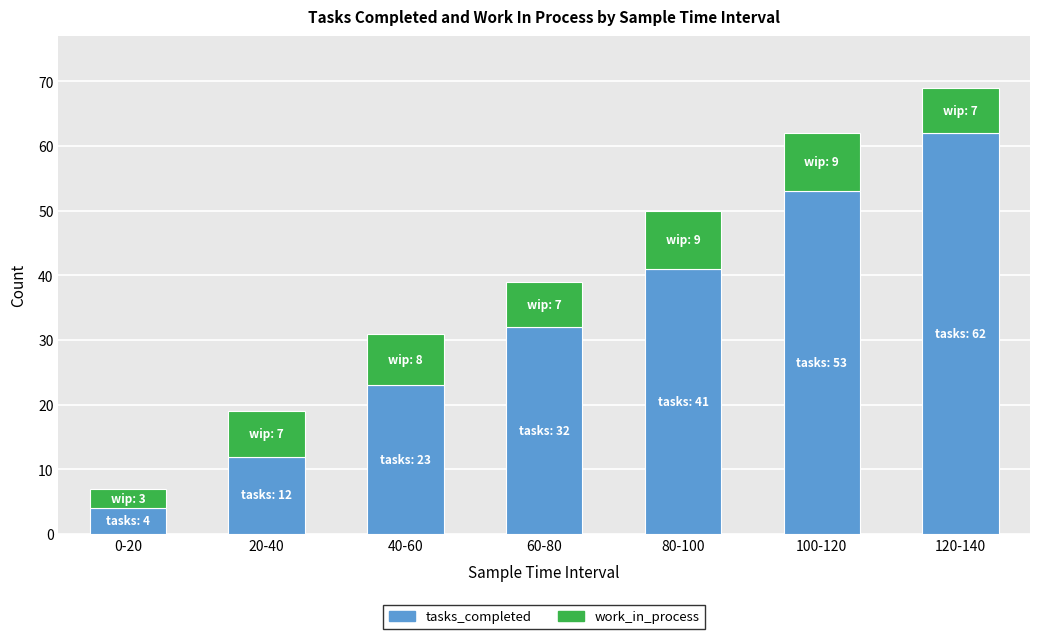

What is the maximum value for tasks_completed?

62